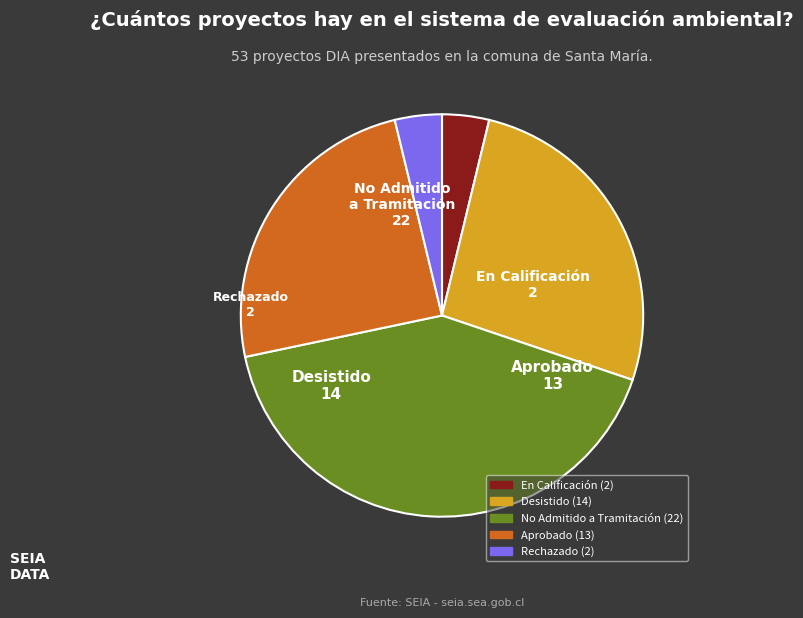

Between Rechazado and Aprobado, which is larger?

Aprobado